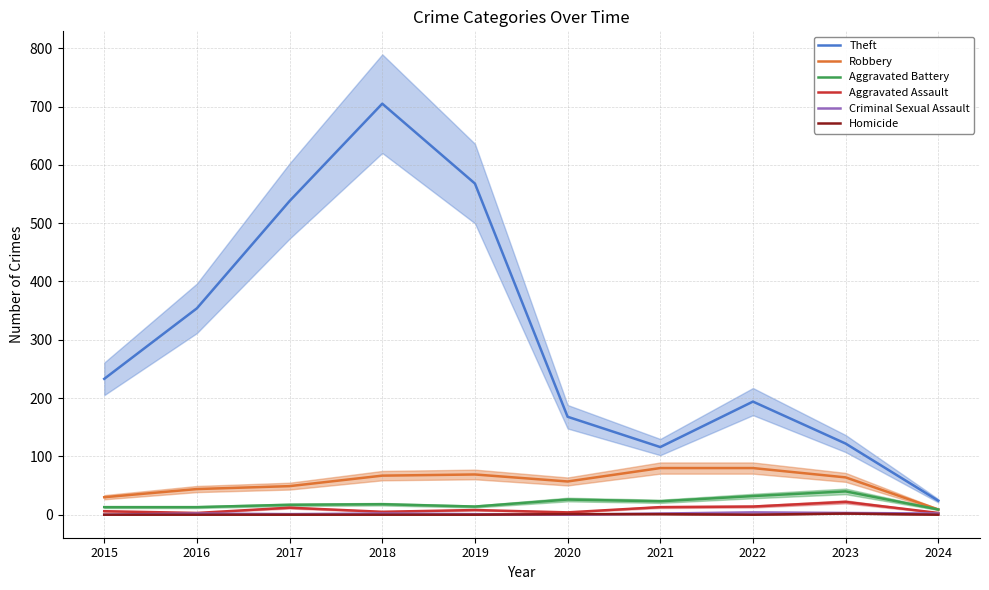

True or false: Aggravated Battery has more than 2 points higher than both neighbors.

True